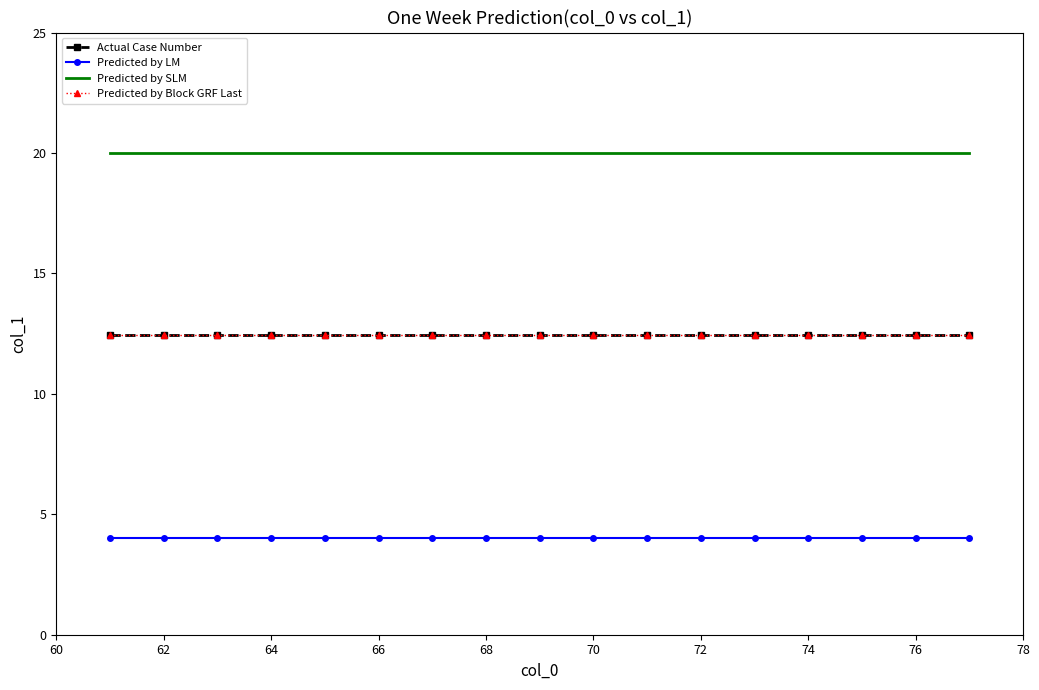

Reading left to right, transcribe all the data shown in this chart.

Actual Case Number: 12.4	12.4	12.4	12.4	12.4	12.4	12.4	12.4	12.4	12.4	12.4	12.4	12.4	12.4	12.4	12.4	12.4
Predicted by LM: 4.0	4.0	4.0	4.0	4.0	4.0	4.0	4.0	4.0	4.0	4.0	4.0	4.0	4.0	4.0	4.0	4.0
Predicted by SLM: 20.0	20.0	20.0	20.0	20.0	20.0	20.0	20.0	20.0	20.0	20.0	20.0	20.0	20.0	20.0	20.0	20.0
Predicted by Block GRF Last: 12.4	12.4	12.4	12.4	12.4	12.4	12.4	12.4	12.4	12.4	12.4	12.4	12.4	12.4	12.4	12.4	12.4